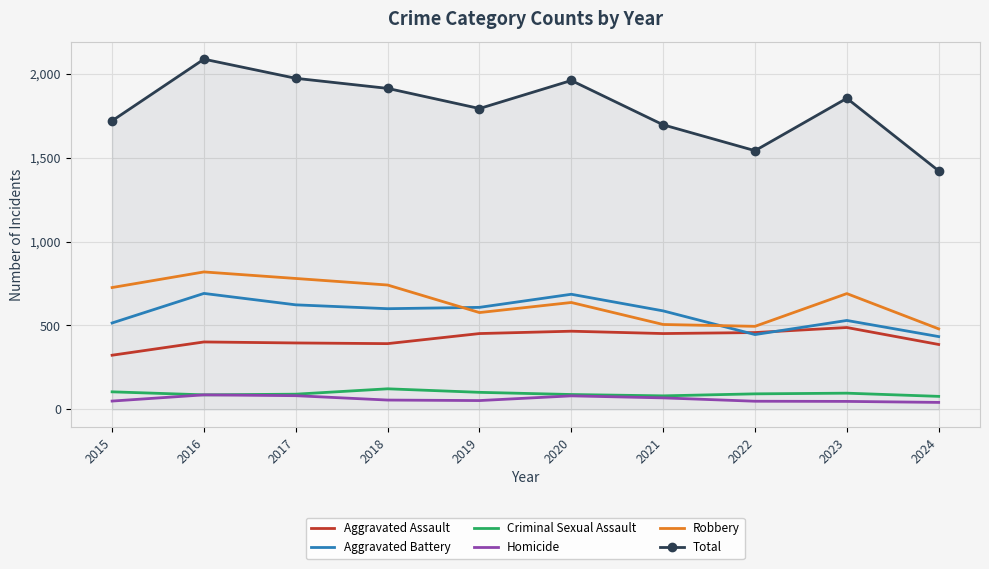

The Total series shows 1421 at 2024. True or false?

True